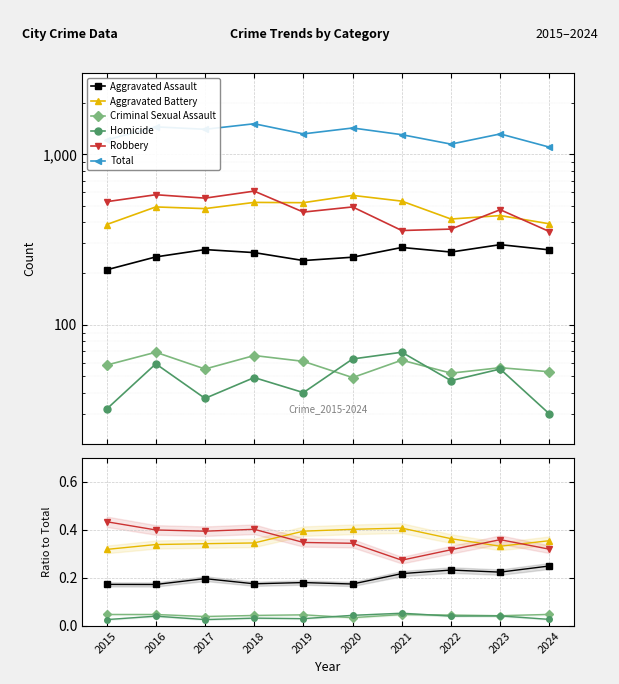

What are all the series names shown in the legend?

Aggravated Assault, Aggravated Battery, Criminal Sexual Assault, Homicide, Robbery, Total